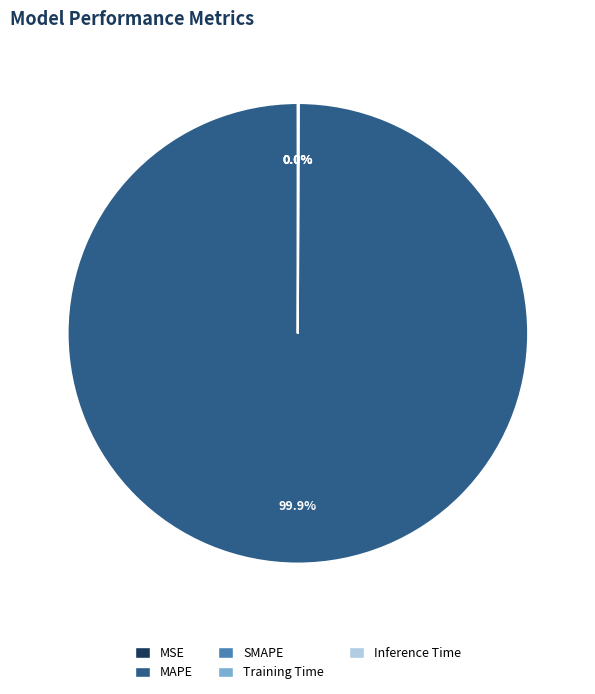

Which slice represents more than half of the pie?

MAPE